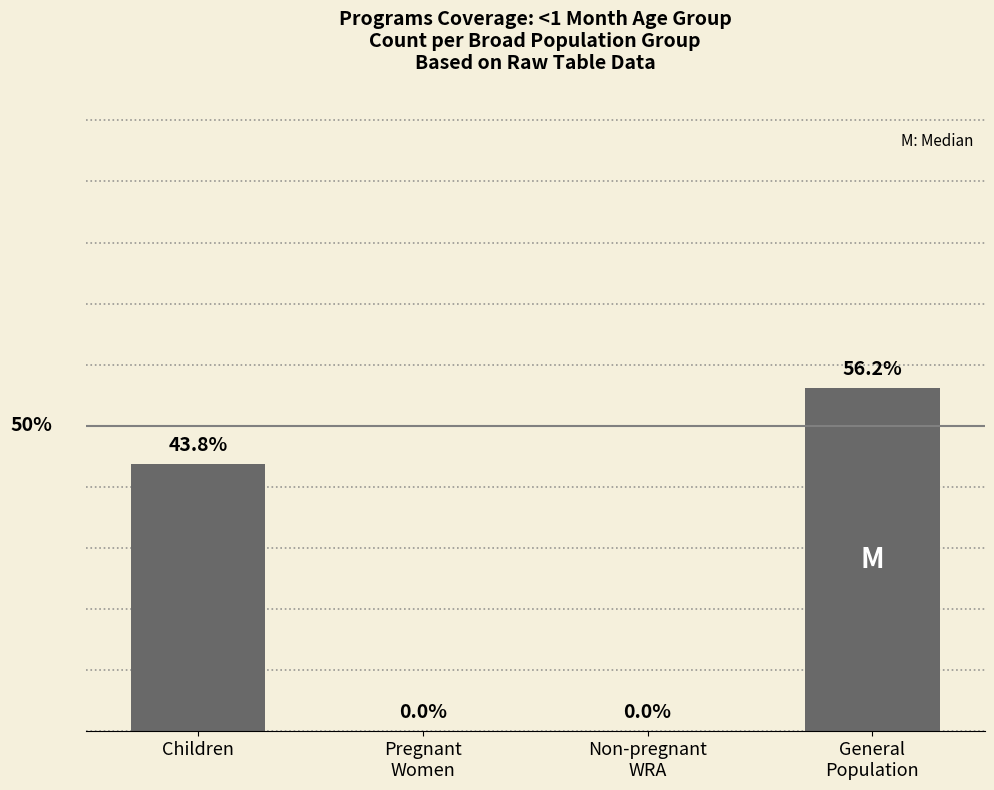

At which label is the value closest to 28?

Children